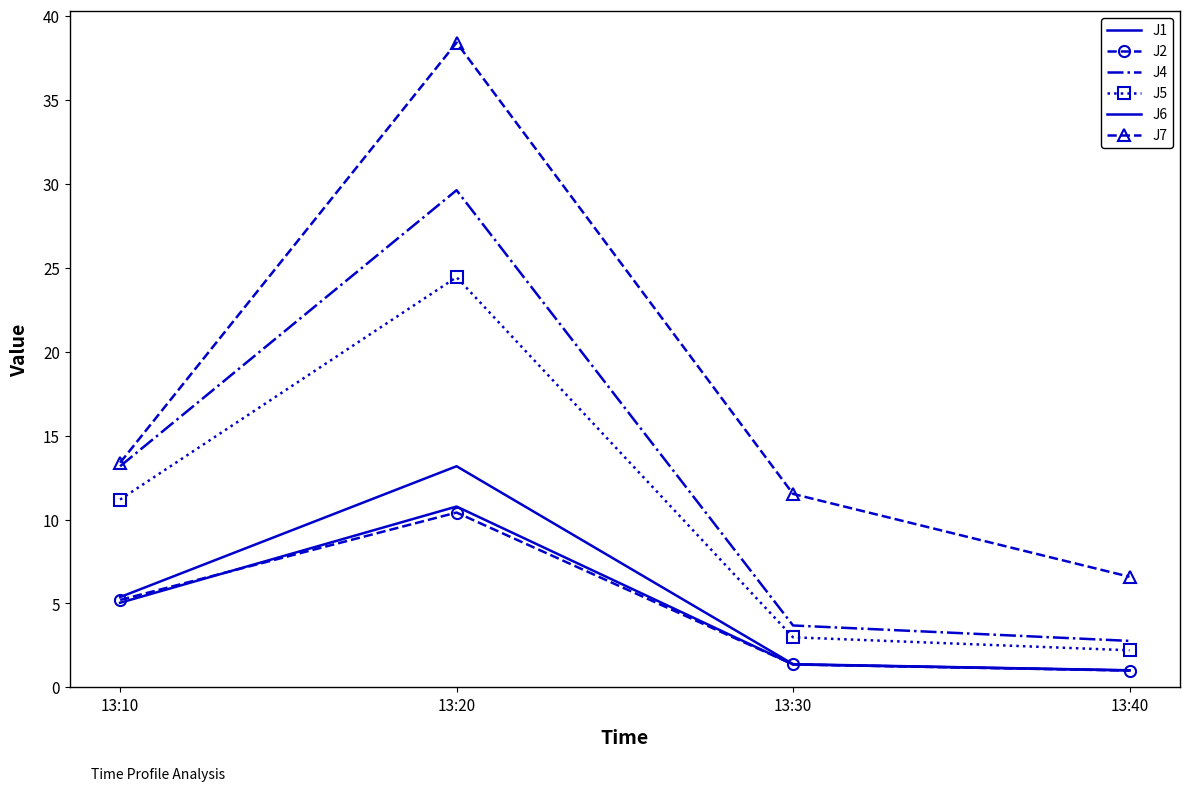

What is the difference between the maximum and second lowest values in the J2 series?

9.0